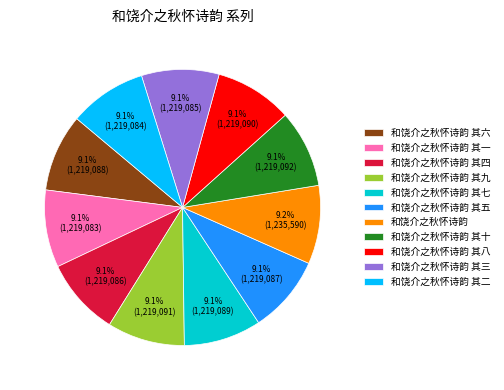

Does any single category account for the majority?

No